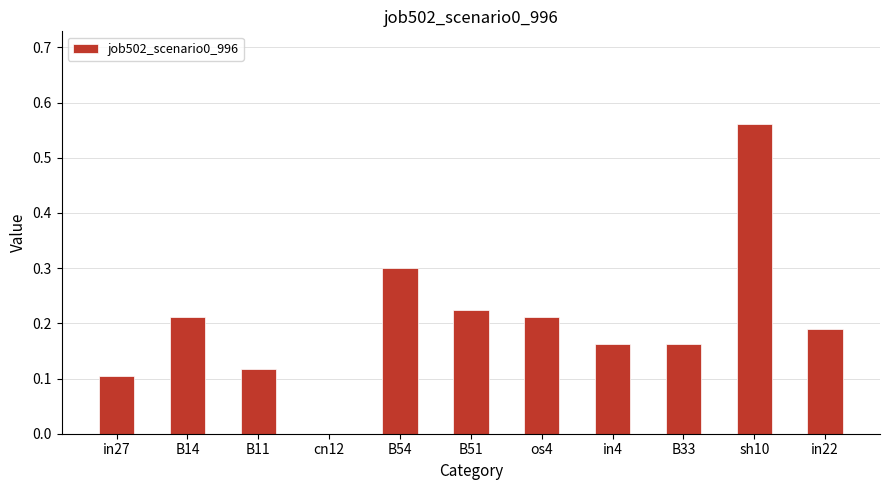

Which has a higher value, B54 or B51?

B54